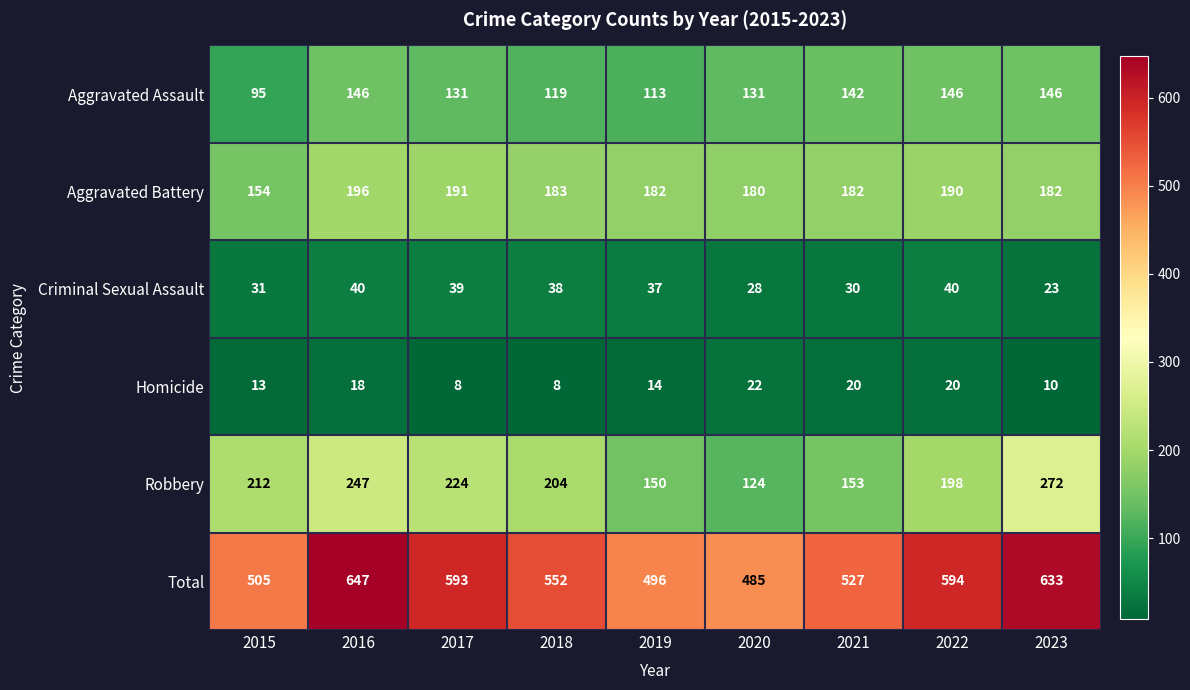

Is it true that Aggravated Battery equals 116 at 2019?

False